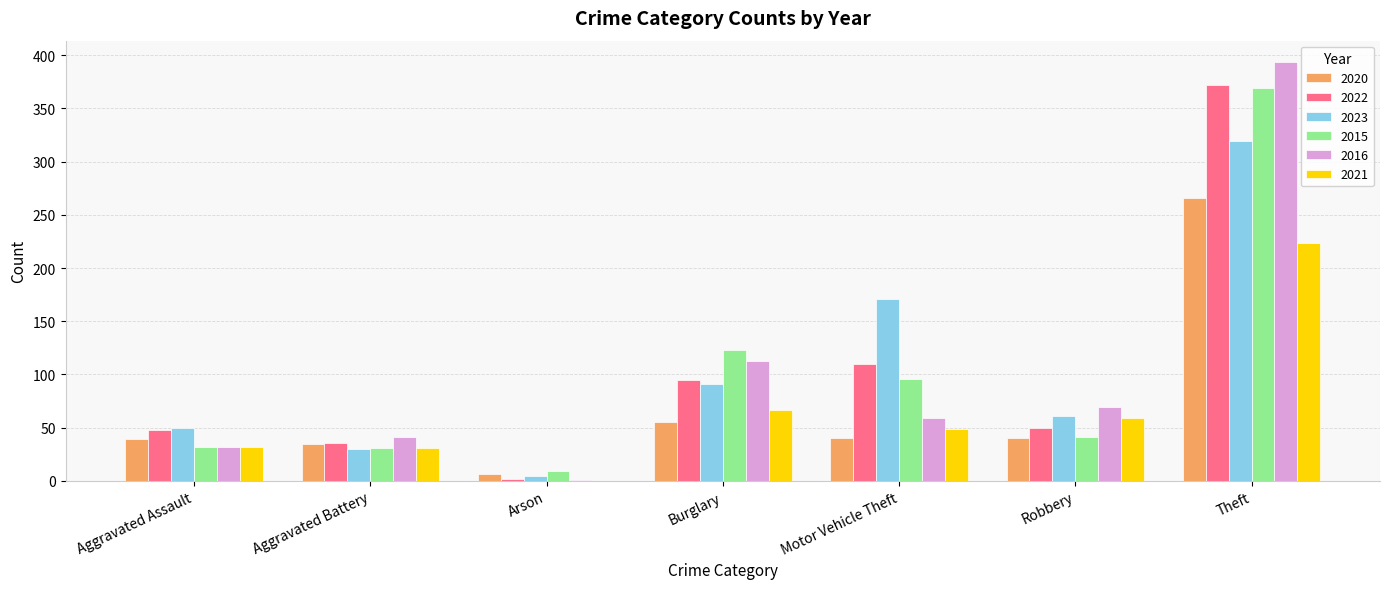

Which series changed the most between Aggravated Assault and Robbery?

2016